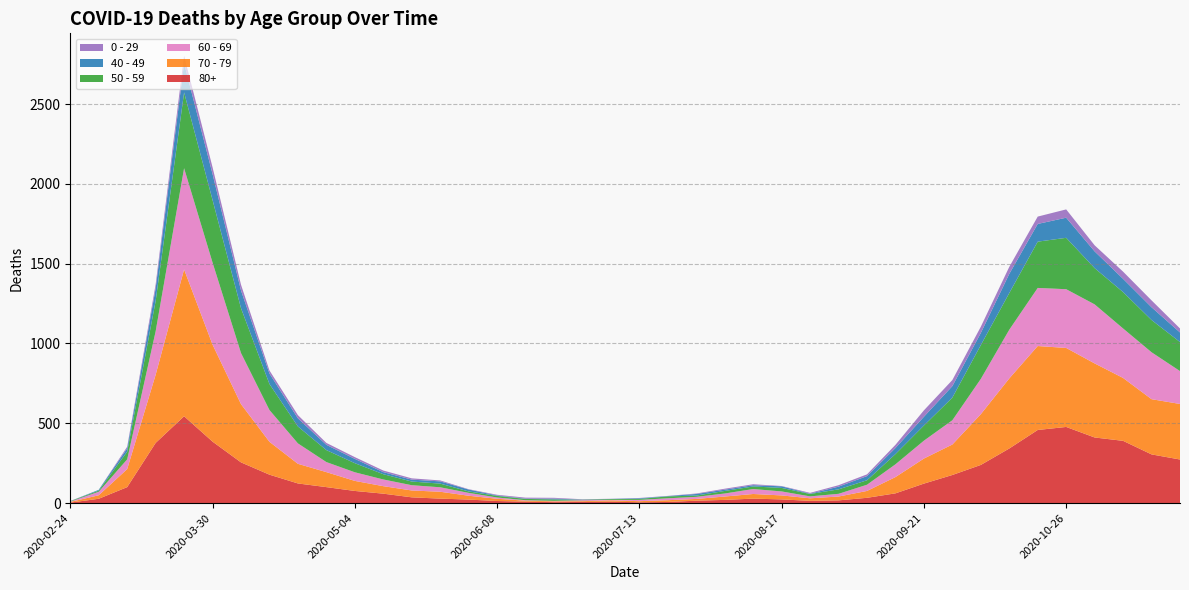

Reading right to left, extract all data points from this chart.

80+: 2020-11-23=273	2020-11-16=305	2020-11-09=390	2020-11-02=411	2020-10-26=477	2020-10-19=458	2020-10-12=342	2020-10-05=239	2020-09-28=176	2020-09-21=122	2020-09-14=61	2020-09-07=33	2020-08-31=17	2020-08-24=14	2020-08-17=23	2020-08-10=28	2020-08-03=20	2020-07-27=15	2020-07-20=7	2020-07-13=5	2020-07-06=9	2020-06-29=7	2020-06-22=6	2020-06-15=9	2020-06-08=13	2020-06-01=22	2020-05-25=28	2020-05-18=36	2020-05-11=59	2020-05-04=76	2020-04-27=100	2020-04-20=123	2020-04-13=178	2020-04-06=255	2020-03-30=385	2020-03-23=544	2020-03-16=377	2020-03-09=100	2020-03-02=27	2020-02-24=3
70 - 79: 2020-11-23=348	2020-11-16=346	2020-11-09=394	2020-11-02=464	2020-10-26=495	2020-10-19=526	2020-10-12=439	2020-10-05=318	2020-09-28=191	2020-09-21=157	2020-09-14=102	2020-09-07=43	2020-08-31=24	2020-08-24=16	2020-08-17=25	2020-08-10=29	2020-08-03=21	2020-07-27=11	2020-07-20=11	2020-07-13=7	2020-07-06=8	2020-06-29=5	2020-06-22=5	2020-06-15=6	2020-06-08=14	2020-06-01=24	2020-05-25=43	2020-05-18=43	2020-05-11=47	2020-05-04=63	2020-04-27=94	2020-04-20=123	2020-04-13=206	2020-04-06=365	2020-03-30=608	2020-03-23=920	2020-03-16=427	2020-03-09=113	2020-03-02=22	2020-02-24=4
60 - 69: 2020-11-23=206	2020-11-16=294	2020-11-09=310	2020-11-02=370	2020-10-26=368	2020-10-19=364	2020-10-12=305	2020-10-05=221	2020-09-28=152	2020-09-21=112	2020-09-14=80	2020-09-07=39	2020-08-31=17	2020-08-24=12	2020-08-17=25	2020-08-10=31	2020-08-03=19	2020-07-27=13	2020-07-20=12	2020-07-13=8	2020-07-06=3	2020-06-29=6	2020-06-22=3	2020-06-15=3	2020-06-08=8	2020-06-01=18	2020-05-25=28	2020-05-18=33	2020-05-11=42	2020-05-04=54	2020-04-27=63	2020-04-20=128	2020-04-13=199	2020-04-06=320	2020-03-30=514	2020-03-23=634	2020-03-16=272	2020-03-09=61	2020-03-02=22	2020-02-24=2
50 - 59: 2020-11-23=182	2020-11-16=202	2020-11-09=228	2020-11-02=227	2020-10-26=322	2020-10-19=290	2020-10-12=230	2020-10-05=212	2020-09-28=142	2020-09-21=95	2020-09-14=64	2020-09-07=28	2020-08-31=28	2020-08-24=15	2020-08-17=22	2020-08-10=16	2020-08-03=16	2020-07-27=8	2020-07-20=12	2020-07-13=6	2020-07-06=5	2020-06-29=3	2020-06-22=9	2020-06-15=8	2020-06-08=10	2020-06-01=9	2020-05-25=23	2020-05-18=23	2020-05-11=33	2020-05-04=57	2020-04-27=75	2020-04-20=106	2020-04-13=163	2020-04-06=281	2020-03-30=392	2020-03-23=475	2020-03-16=190	2020-03-09=48	2020-03-02=7	2020-02-24=3
40 - 49: 2020-11-23=60	2020-11-16=80	2020-11-09=83	2020-11-02=105	2020-10-26=126	2020-10-19=111	2020-10-12=120	2020-10-05=76	2020-09-28=72	2020-09-21=55	2020-09-14=38	2020-09-07=26	2020-08-31=17	2020-08-24=2	2020-08-17=10	2020-08-10=8	2020-08-03=8	2020-07-27=10	2020-07-20=2	2020-07-13=4	2020-07-06=1	2020-06-29=1	2020-06-22=5	2020-06-15=2	2020-06-08=3	2020-06-01=12	2020-05-25=14	2020-05-18=12	2020-05-11=13	2020-05-04=27	2020-04-27=33	2020-04-20=51	2020-04-13=66	2020-04-06=111	2020-03-30=163	2020-03-23=183	2020-03-16=79	2020-03-09=21	2020-03-02=5	2020-02-24=0
0 - 29: 2020-11-23=25	2020-11-16=43	2020-11-09=45	2020-11-02=38	2020-10-26=52	2020-10-19=46	2020-10-12=44	2020-10-05=39	2020-09-28=38	2020-09-21=40	2020-09-14=20	2020-09-07=11	2020-08-31=9	2020-08-24=5	2020-08-17=2	2020-08-10=6	2020-08-03=6	2020-07-27=3	2020-07-20=1	2020-07-13=2	2020-07-06=1	2020-06-29=2	2020-06-22=5	2020-06-15=6	2020-06-08=4	2020-06-01=2	2020-05-25=6	2020-05-18=8	2020-05-11=10	2020-05-04=11	2020-04-27=12	2020-04-20=20	2020-04-13=19	2020-04-06=36	2020-03-30=42	2020-03-23=47	2020-03-16=25	2020-03-09=10	2020-03-02=0	2020-02-24=1